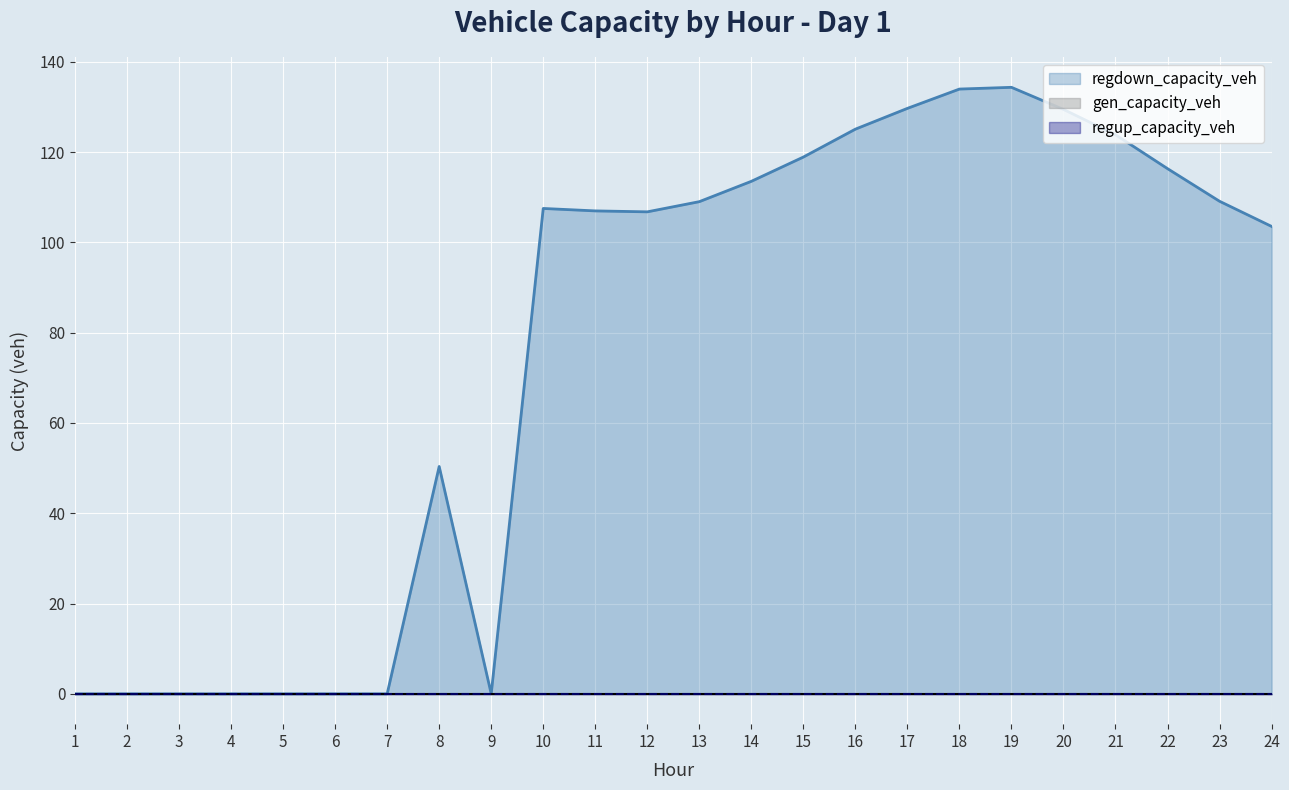

True or false: regup_capacity_veh has more than 2 interior local peaks.

False